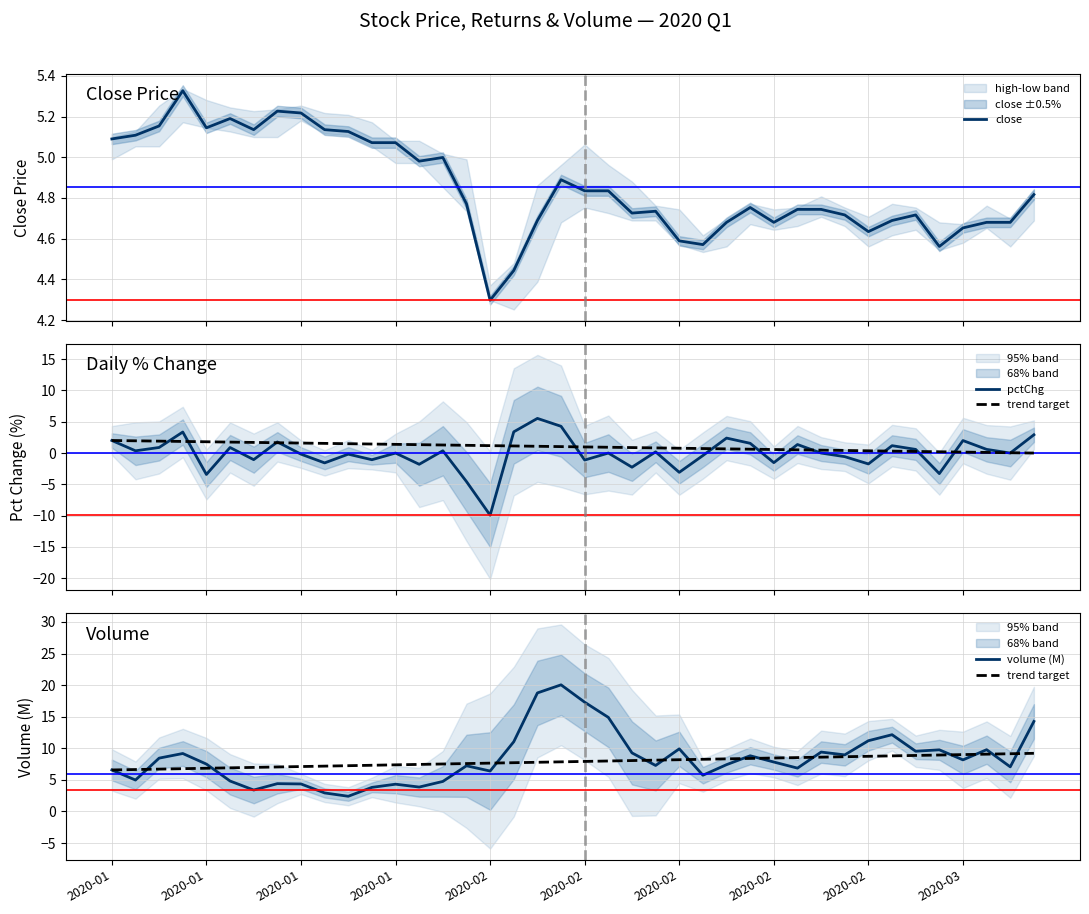

What is the difference between the maximum and second lowest values in the pctChg series?

10.1